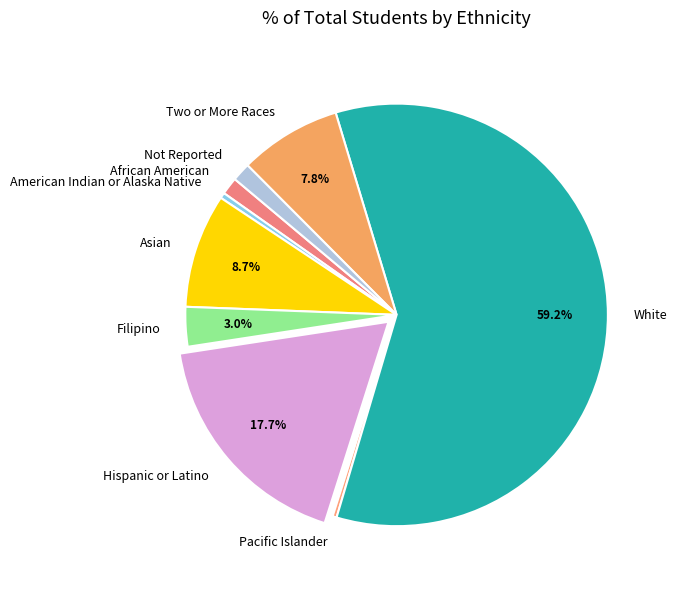

Does White represent more than half of the total?

Yes